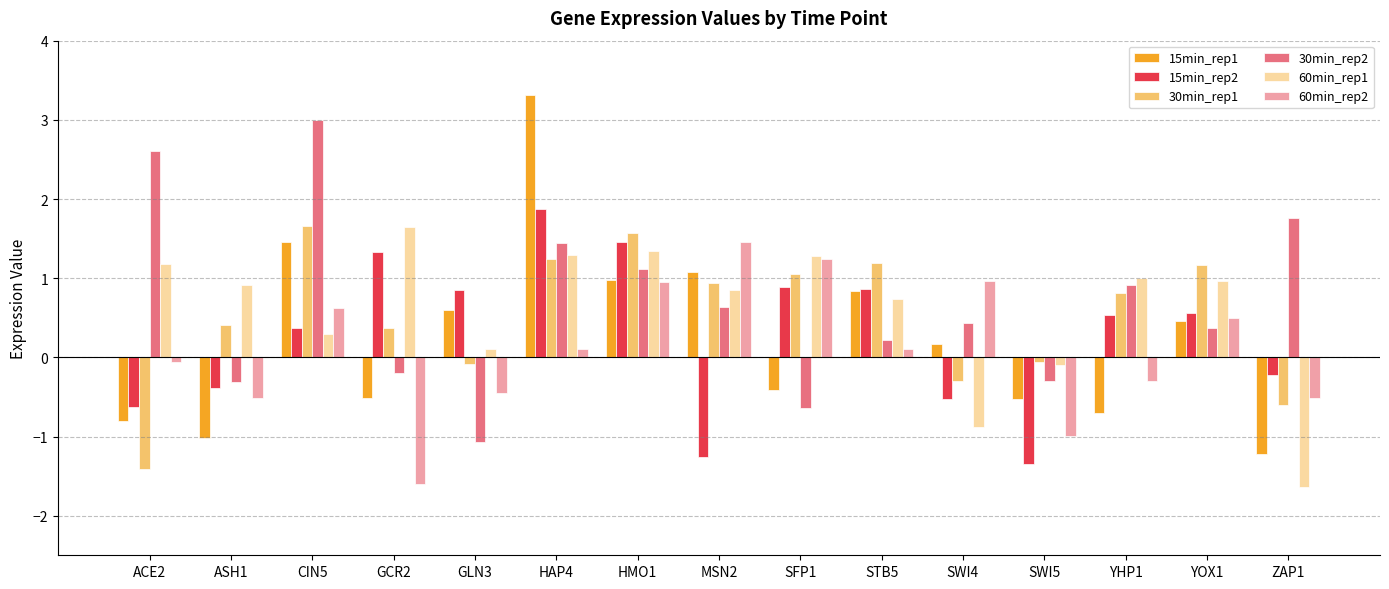

Which category has the highest value in the 60min_rep2 series?

MSN2